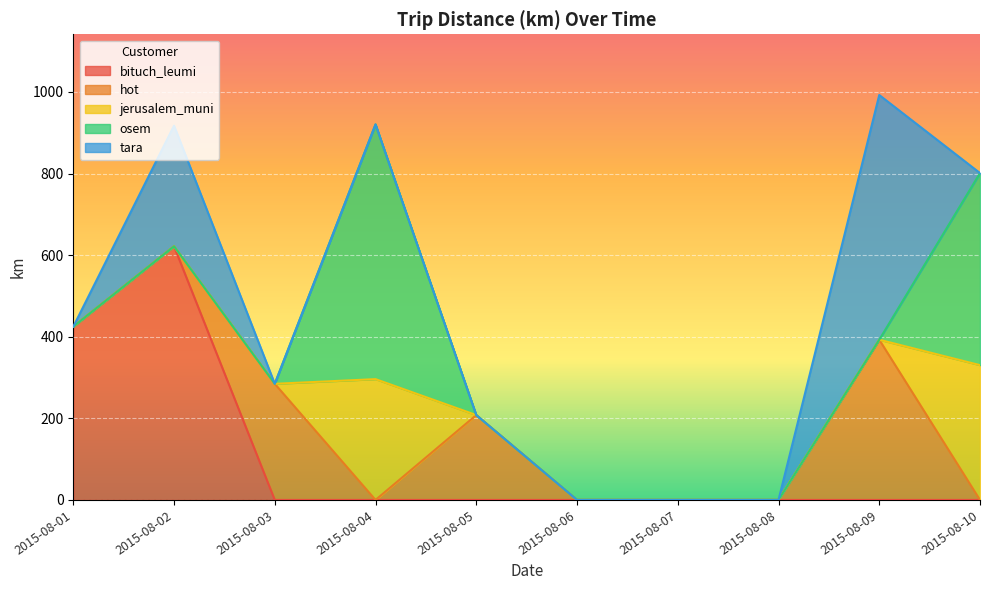

Does the chart display data point markers on the line(s)?

No